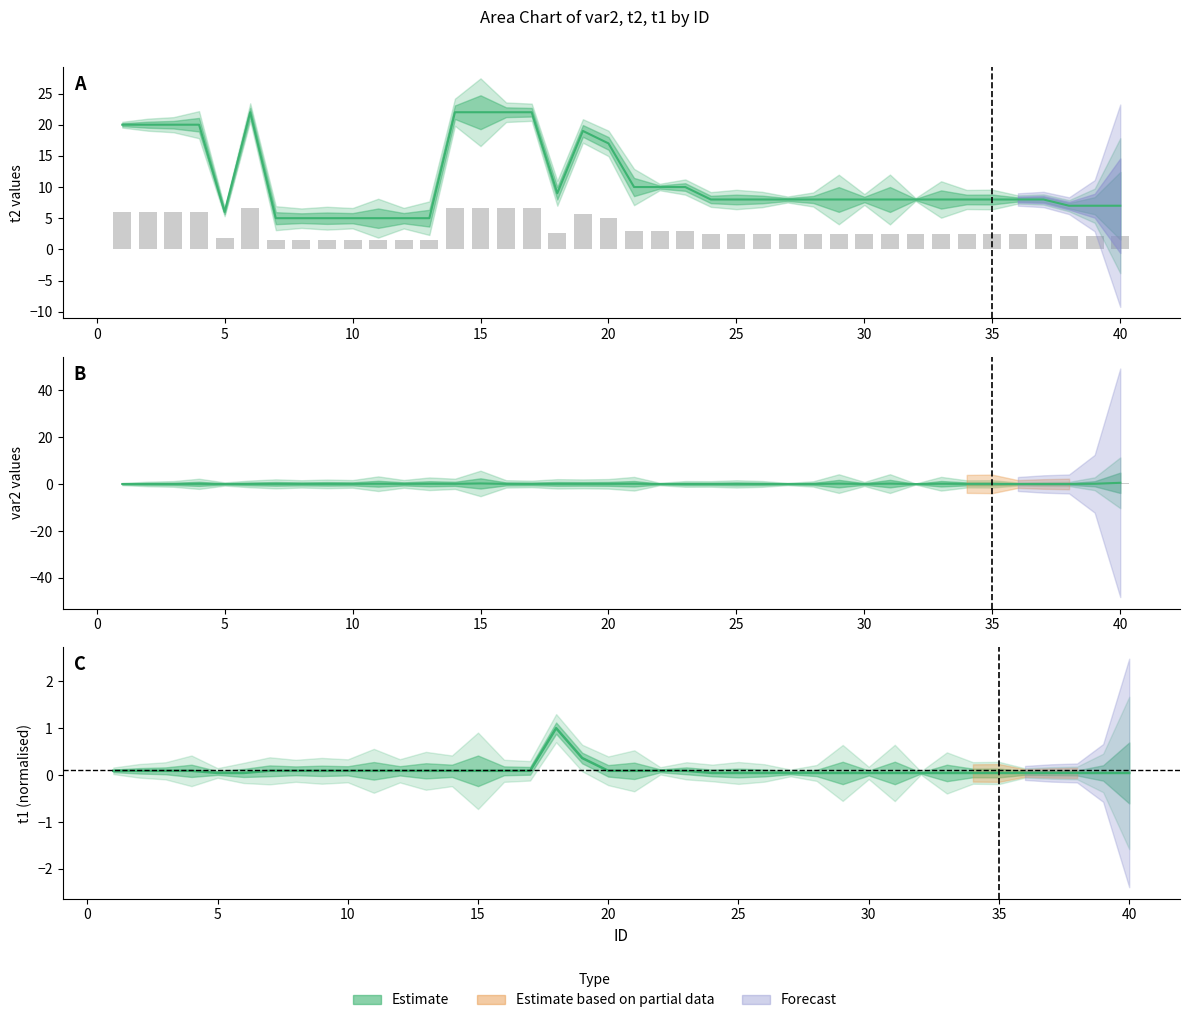

Where does the t2 series first go above 8?

1